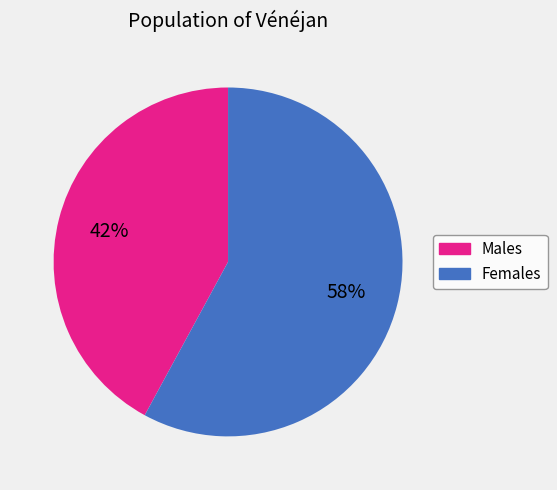

To the nearest percent, what is the average slice percentage?

50%